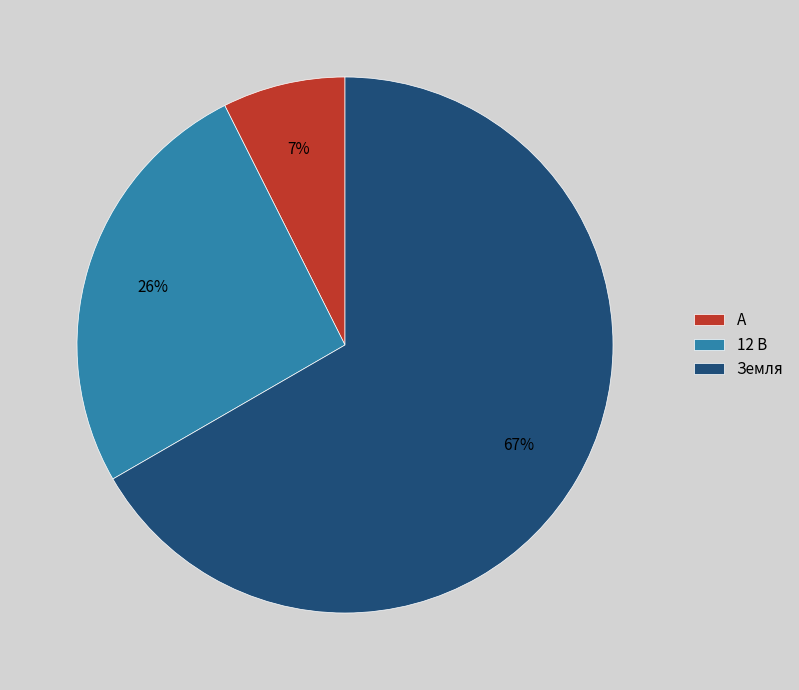

Combined, do 12 В and Земля account for over 50%?

Yes